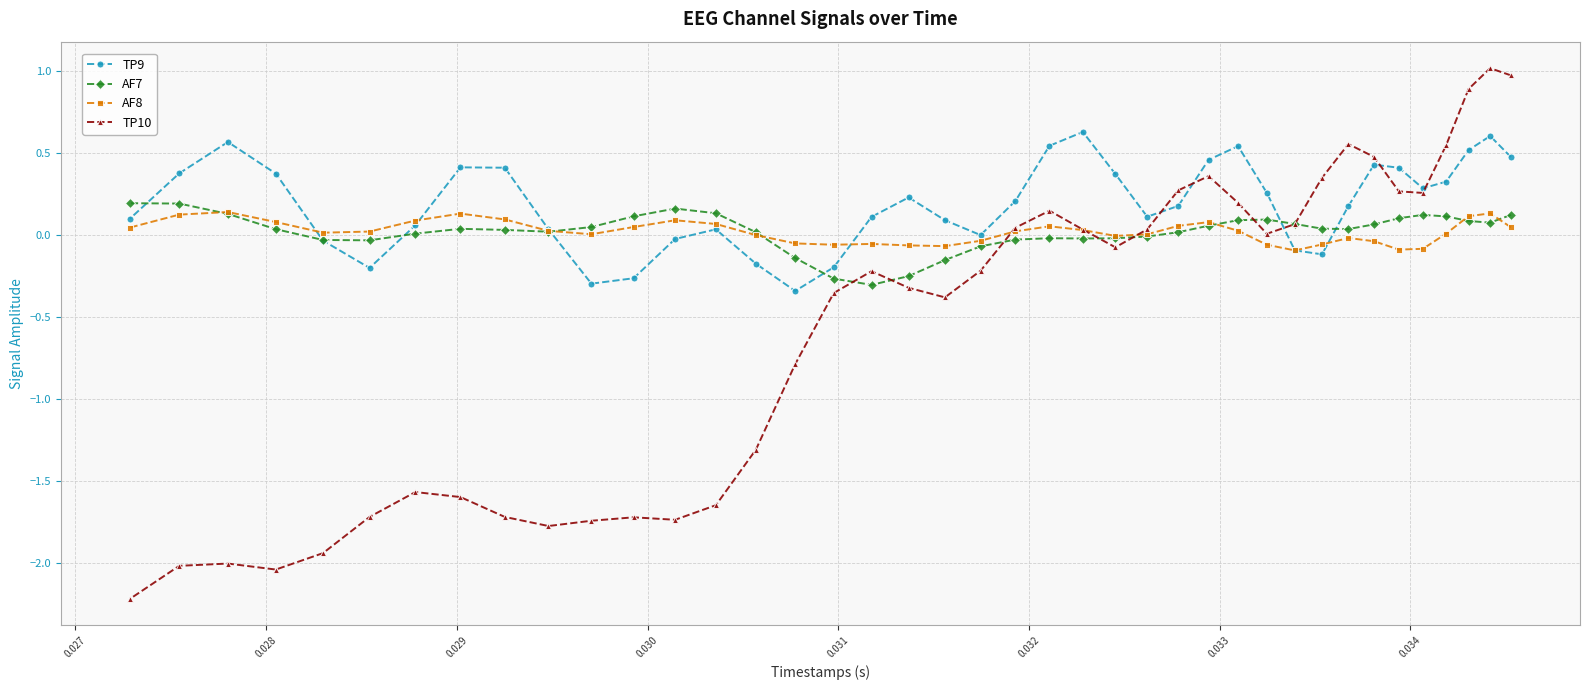

Which series has the largest range (max minus min)?

TP10